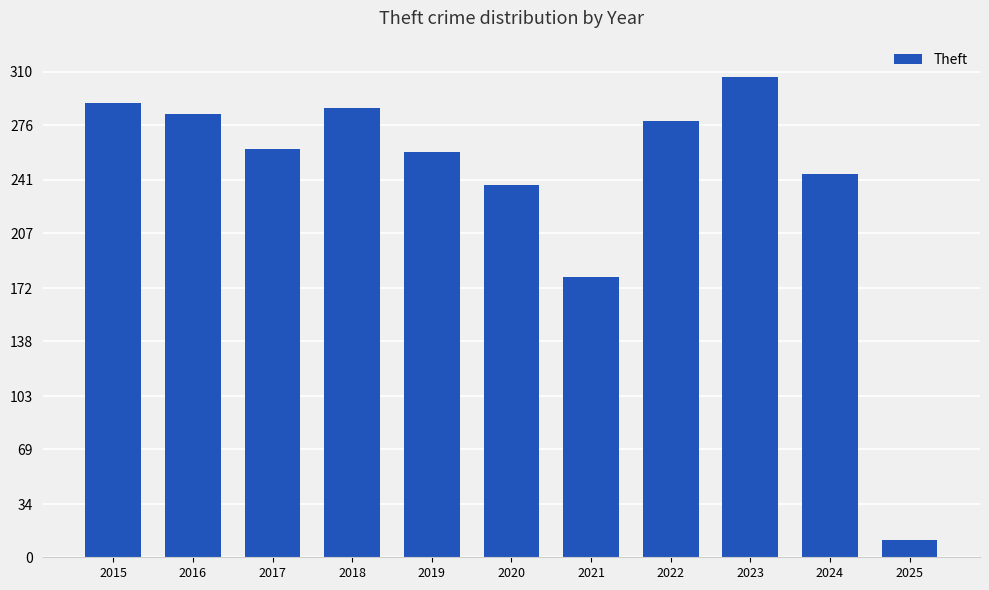

The chart shows a value of 259 at 2019. True or false?

True